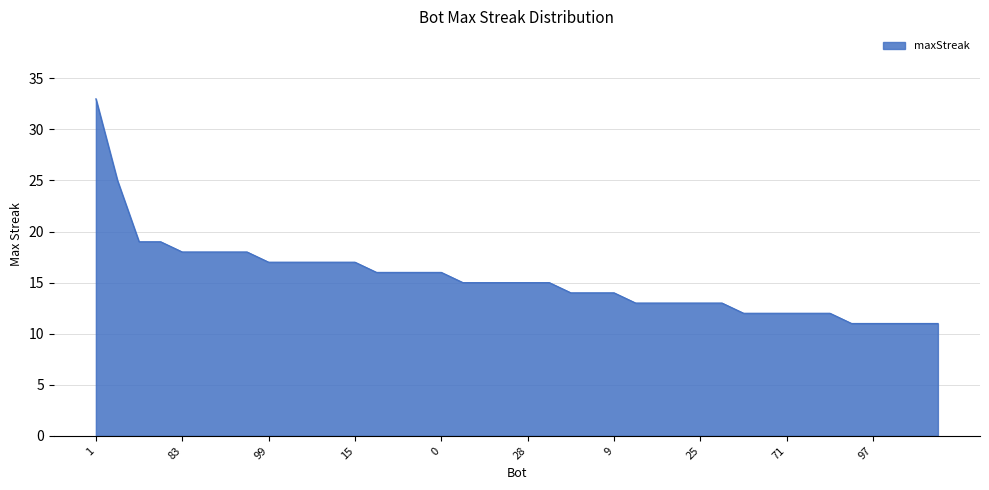

What is the smallest value displayed?

11